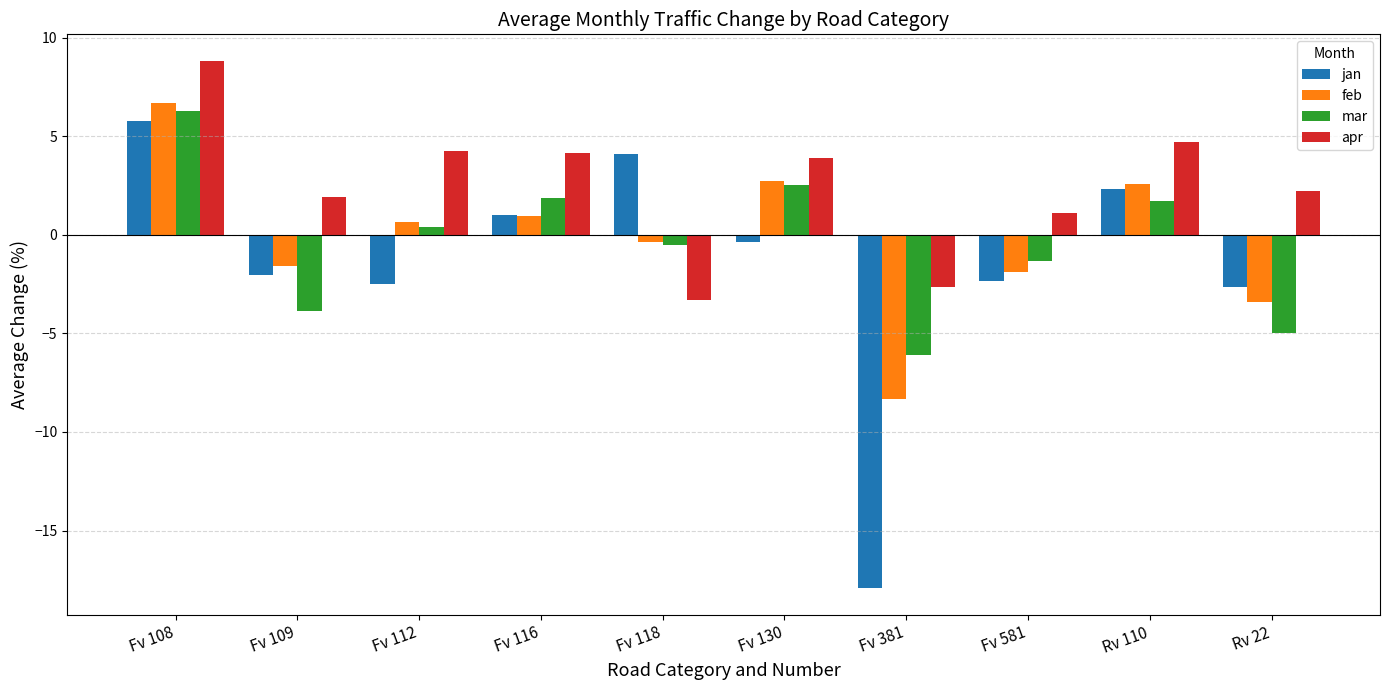

What is the maximum value shown in the chart?

8.8